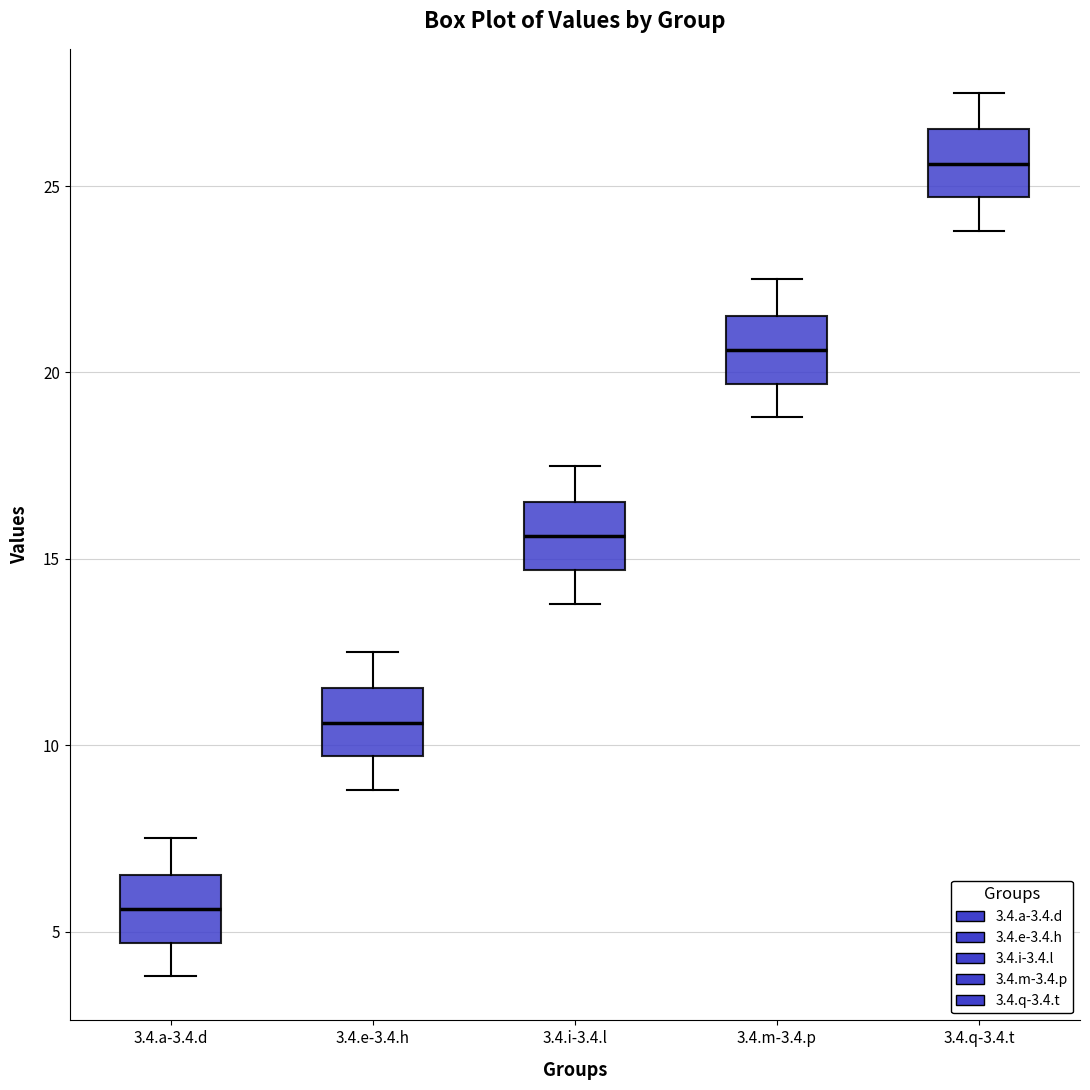

Where does the lower whisker of the box for 3.4.q-3.4.t end on the y-axis? The values are not printed on the chart, so give them approximately, as read against the axis.

24.0